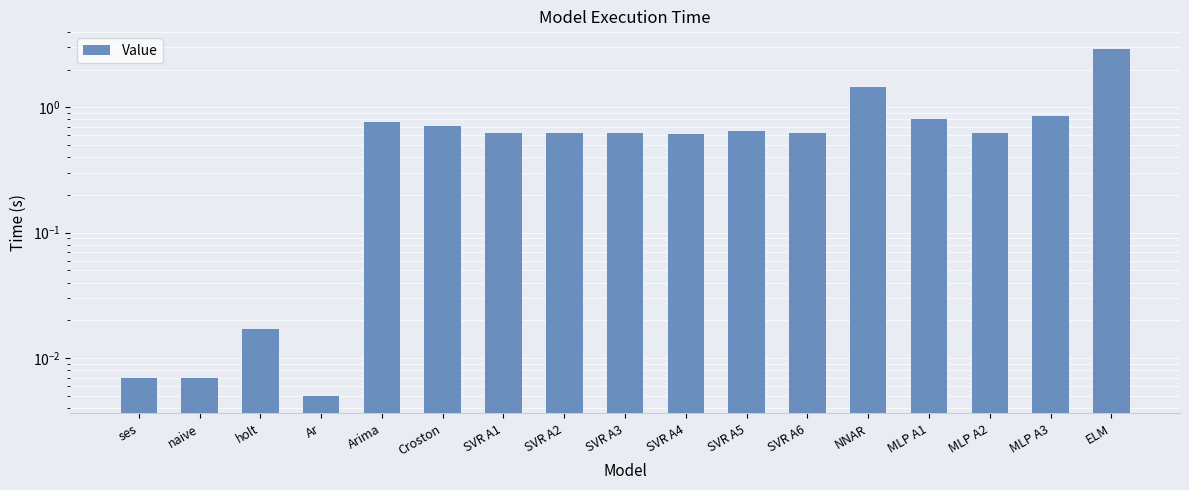

What is the average value?

0.7